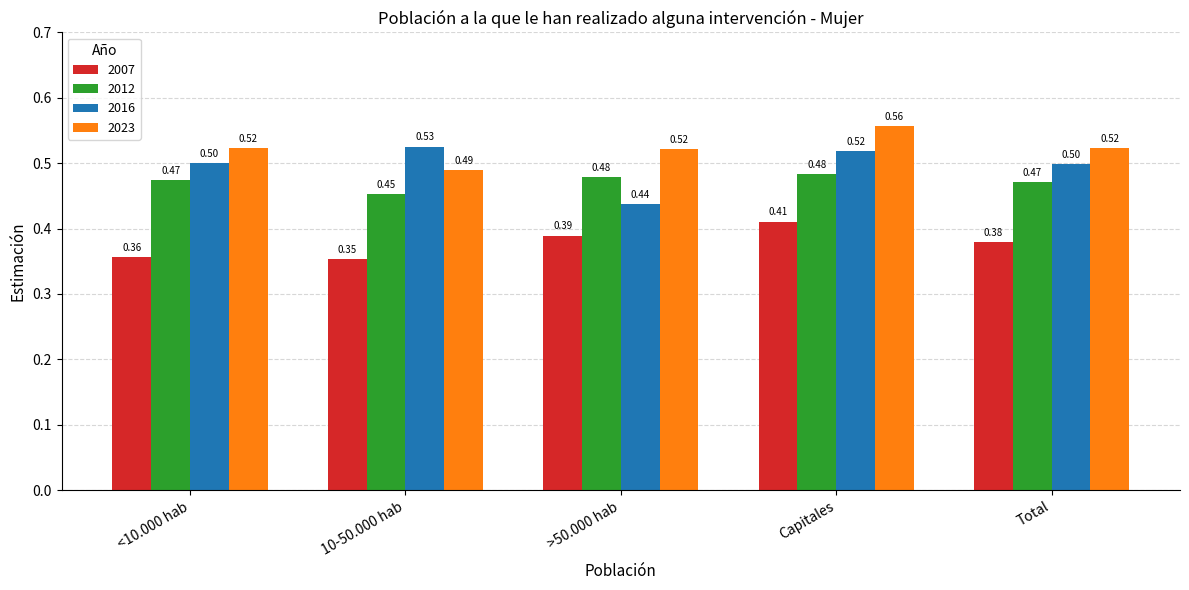

Rank the series by their average value, from highest to lowest.

2023, 2016, 2012, 2007